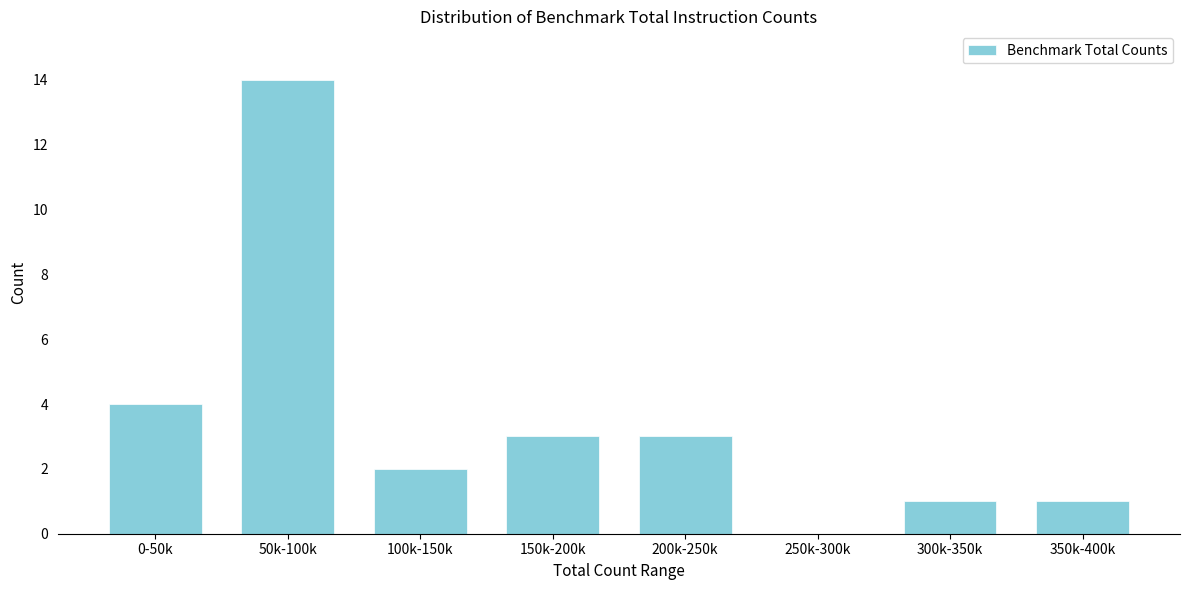

Reading left to right, what are all the values shown in this chart?

0-50k=4	50k-100k=14	100k-150k=2	150k-200k=3	200k-250k=3	250k-300k=0	300k-350k=1	350k-400k=1